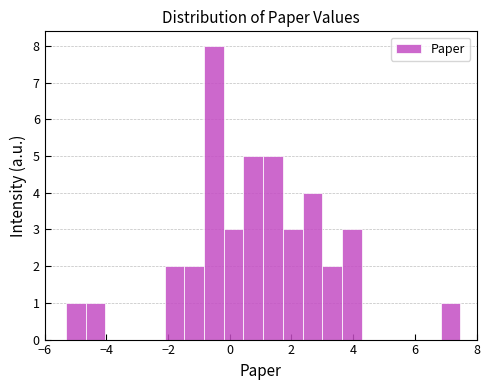

Read against the x-axis, roughly where is the centre of the tallest bar?

-0.6